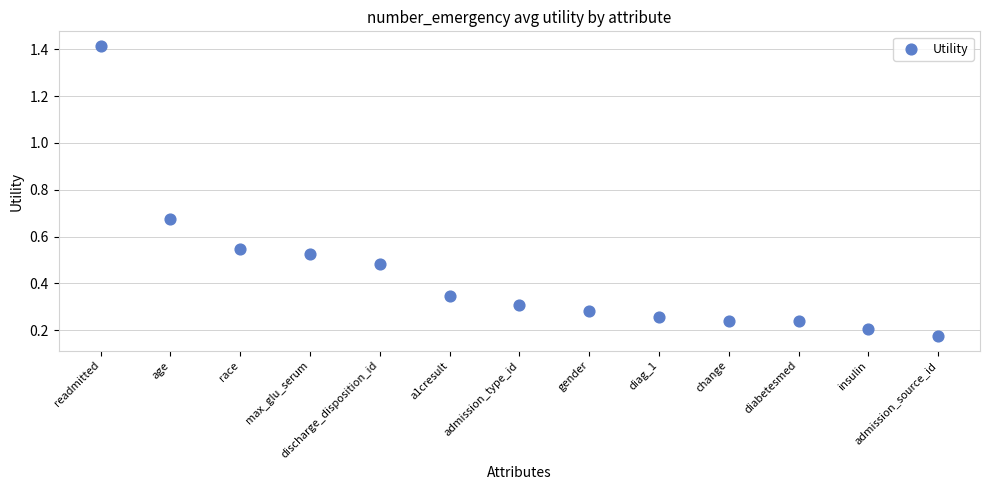

What is the range of Y values (max minus min)?

1.2